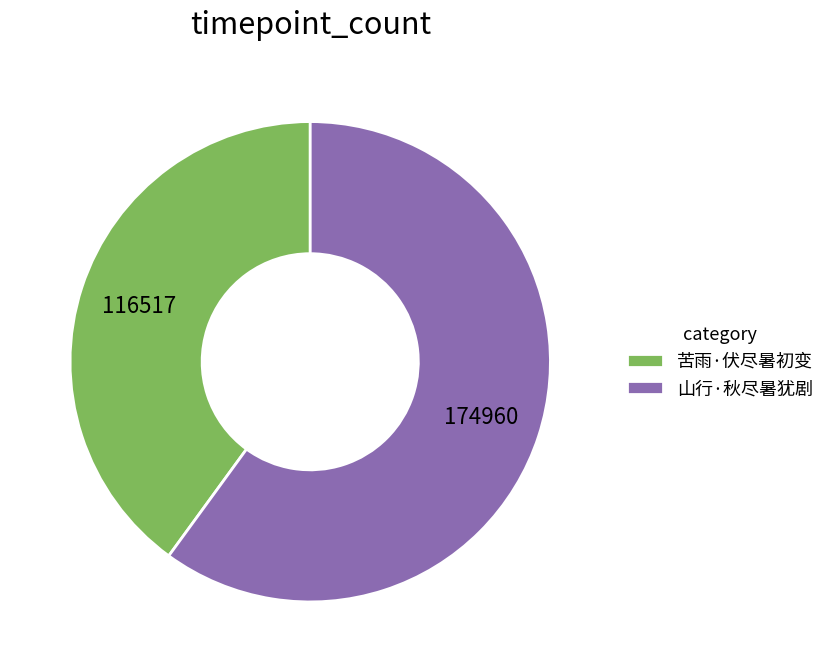

The 苦雨·伏尽暑初变 slice represents 25% of the pie. True or false?

False